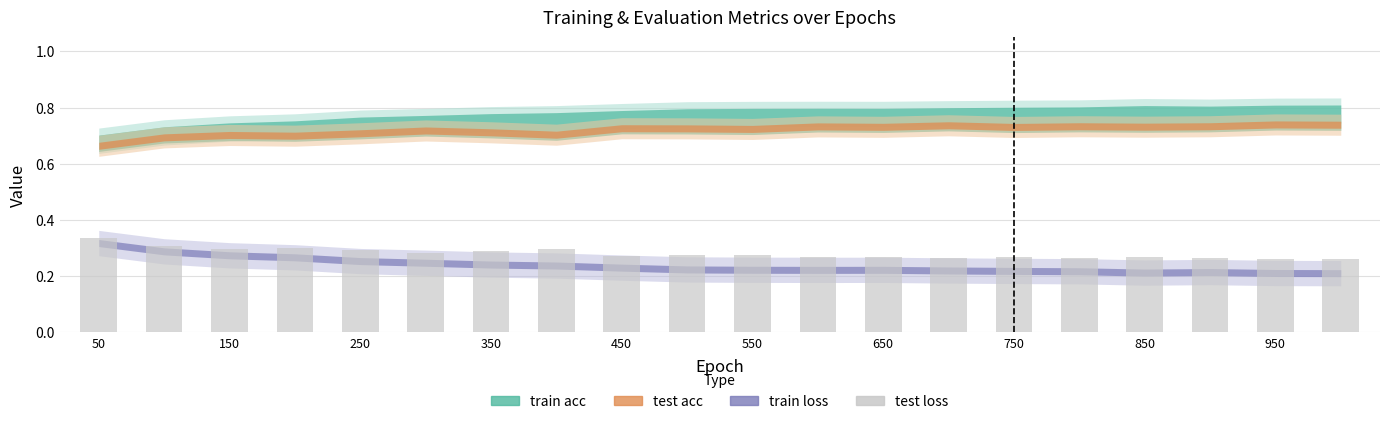

What is the sum of all values?

5.6